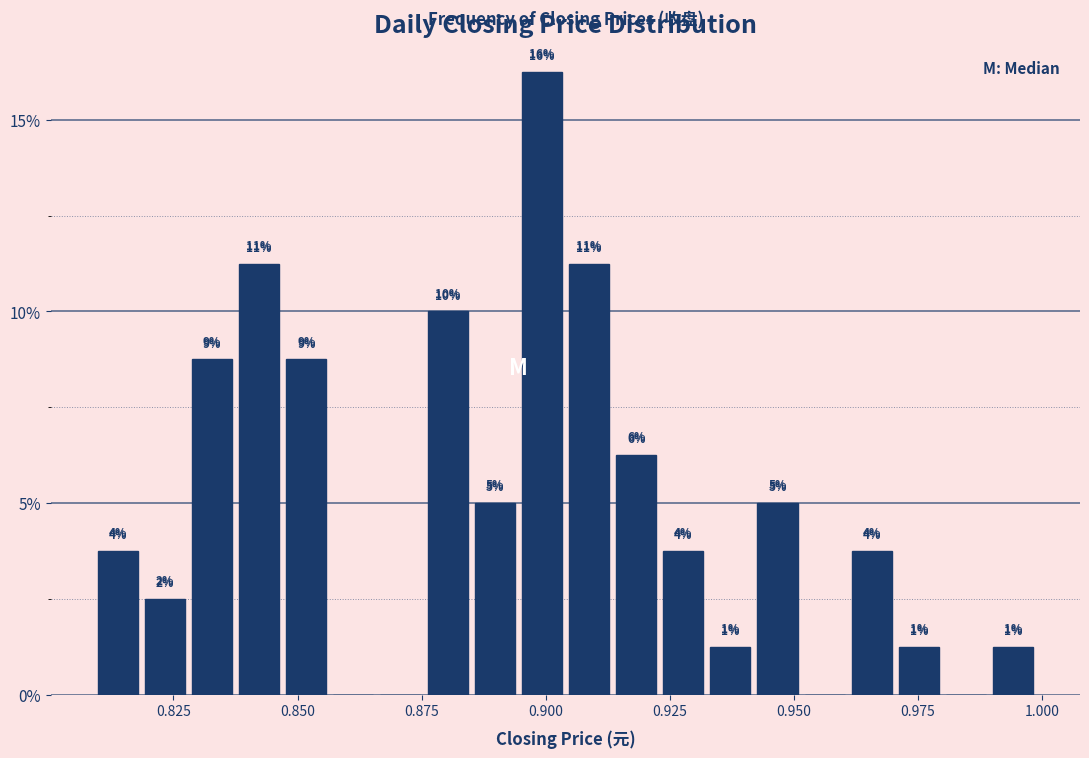

Read against the x-axis, roughly where is the centre of the tallest bar?

0.900